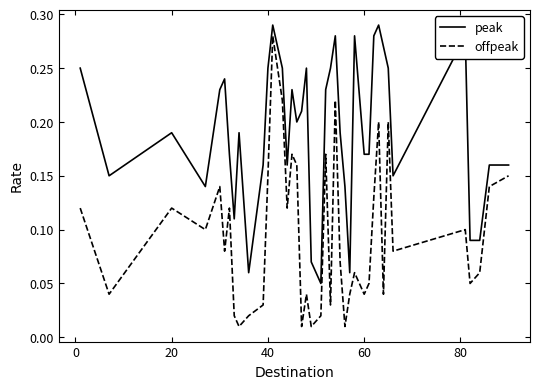

Which series has the largest total across all categories?

peak